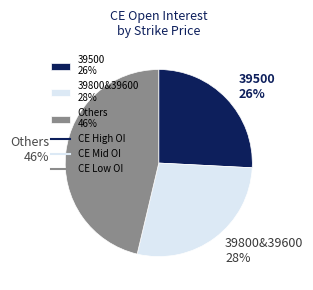

To the nearest percent, what portion does 39500 26% represent?

26%